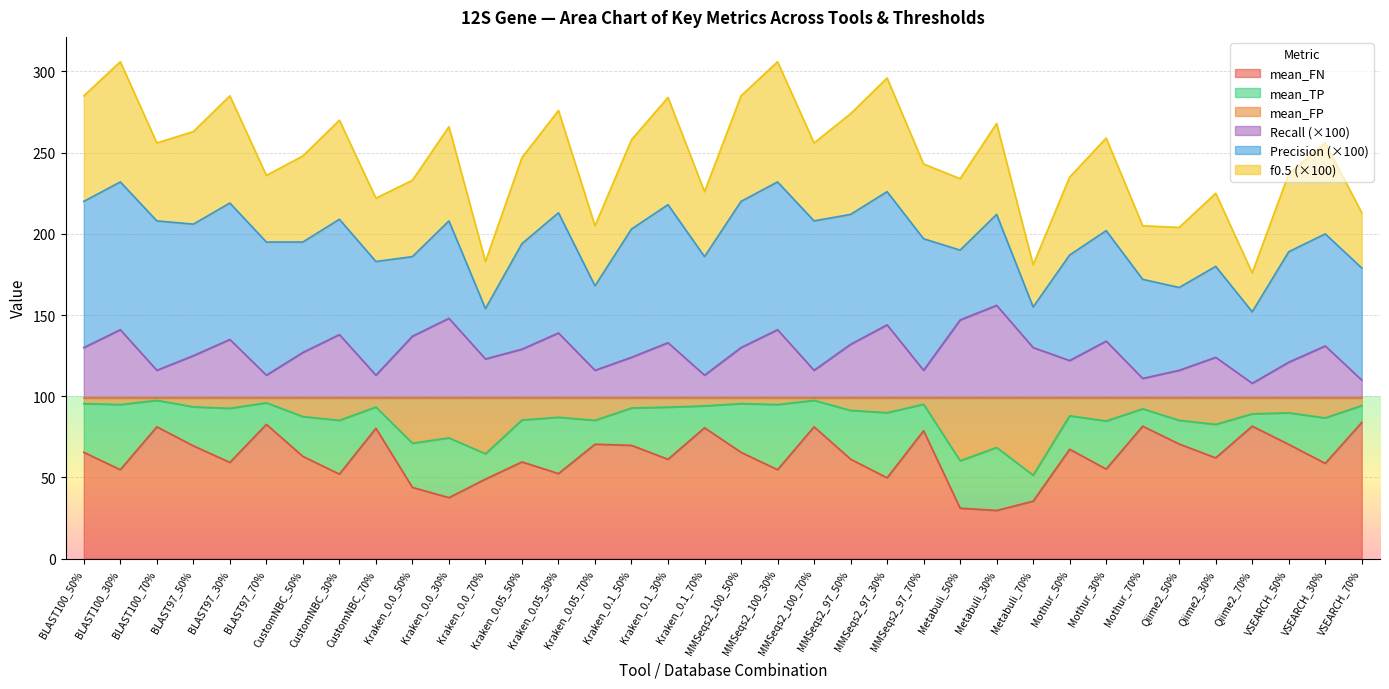

In f0.5, how many points are lower than both neighbors (excluding endpoints)?

11